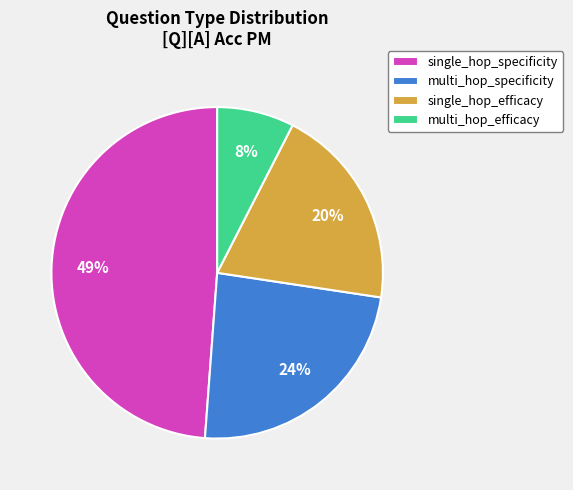

True or false: single_hop_efficacy accounts for 12% of the total.

False